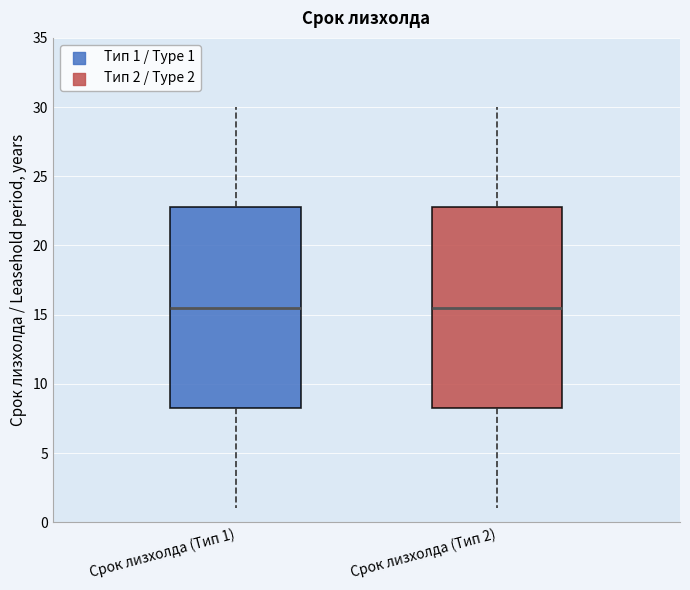

Reading left to right, transcribe this box plot: for each box, give where its median line is, the range the box spans, and where its two whiskers end, as read against the y-axis. The values are not printed on the chart, so give them approximately, as read against the axis.

Срок лизхолда (Тип 1): median 15.5, box 8.5 to 23.0, whiskers 1.0 to 30.0
Срок лизхолда (Тип 2): median 15.5, box 8.5 to 23.0, whiskers 1.0 to 30.0